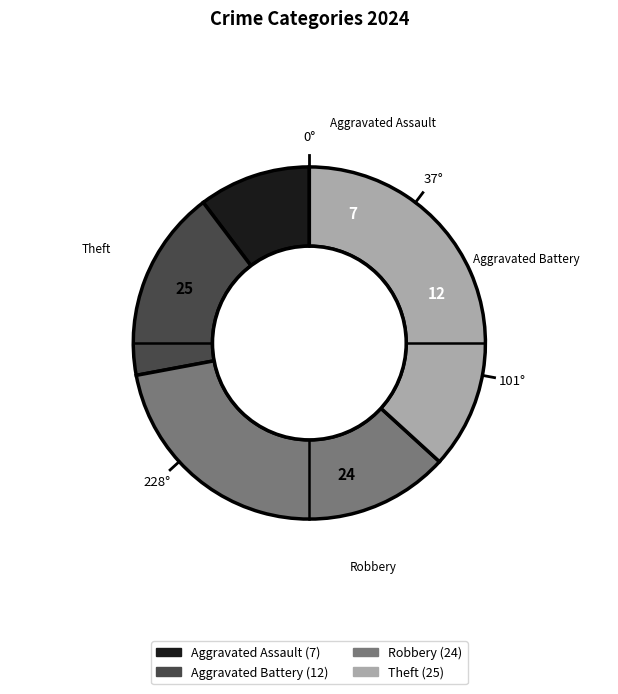

Which category has the smallest portion of the pie?

Aggravated Assault